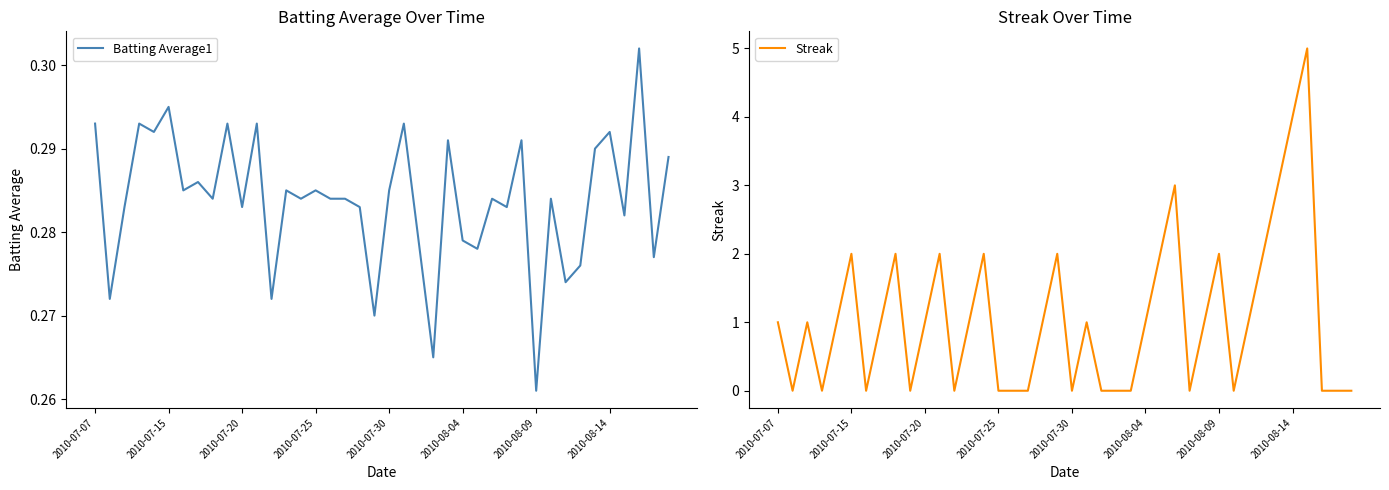

At which label does Batting Average1 reach its minimum?

2010-08-09